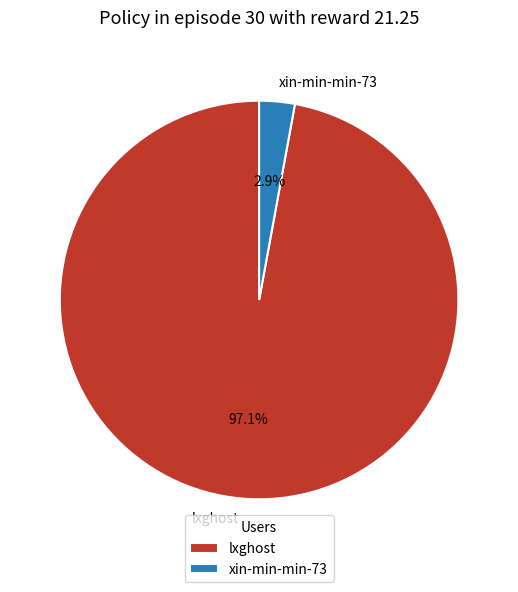

What percentage is the xin-min-min-73 slice, to the nearest percent?

3%